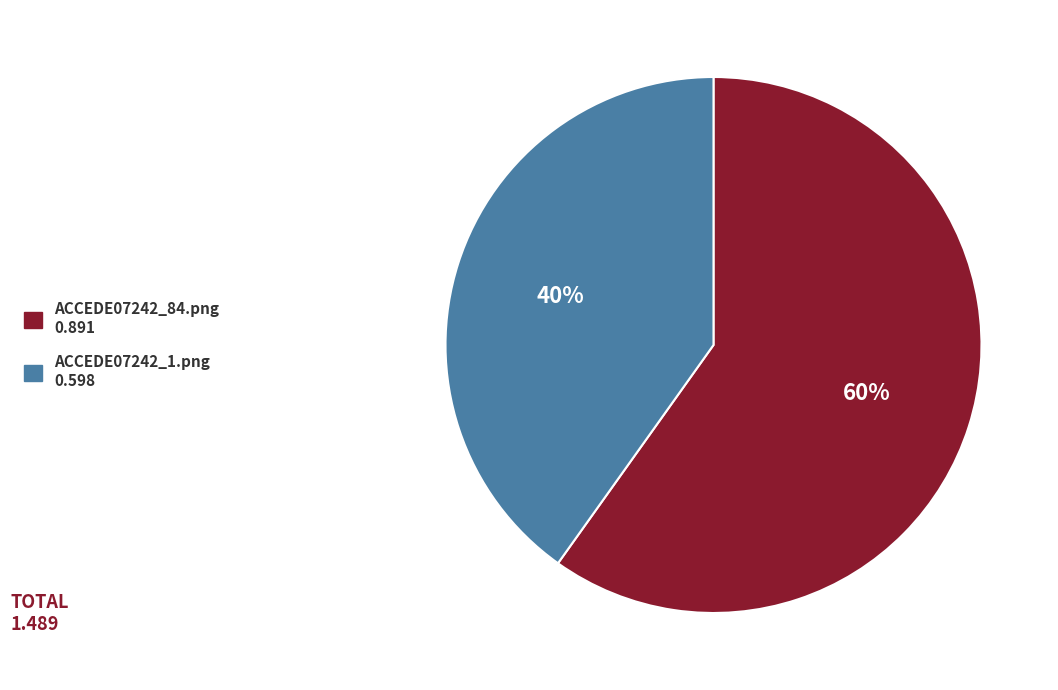

Is there a majority slice in this chart?

Yes